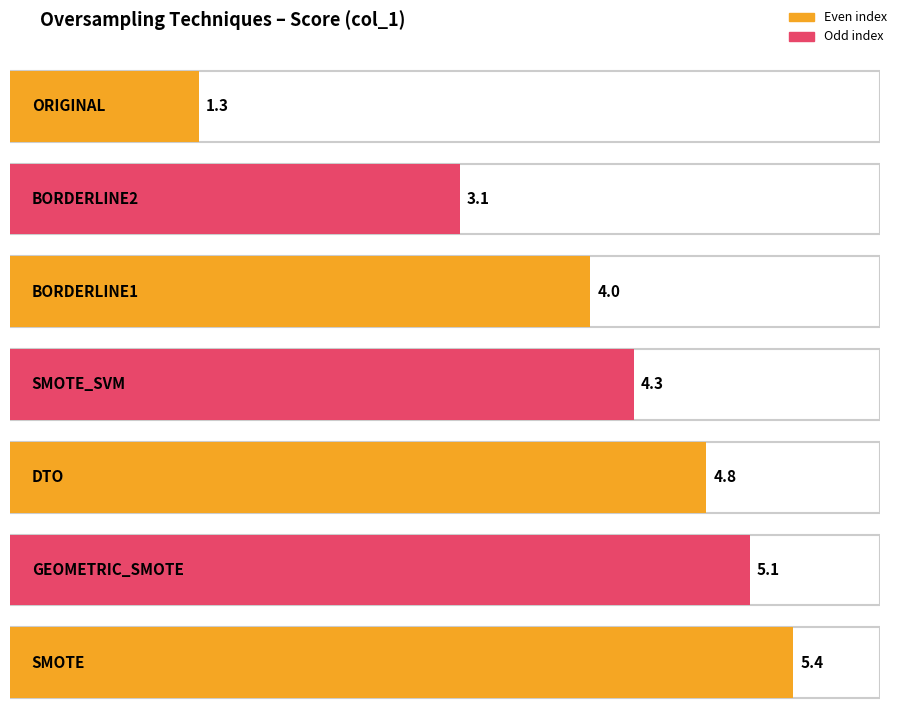

Rank the categories by value from highest to lowest.

SMOTE, GEOMETRIC_SMOTE, DTO, SMOTE_SVM, BORDERLINE1, BORDERLINE2, ORIGINAL